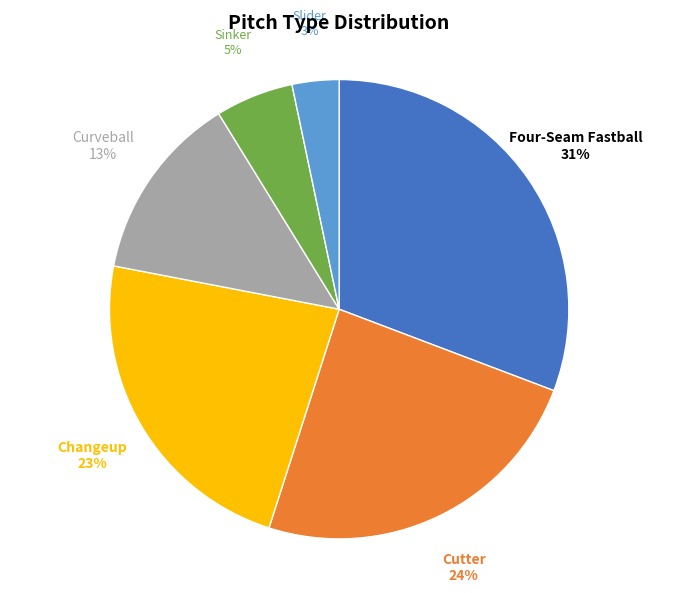

Is there any slice that represents more than half of the pie?

No